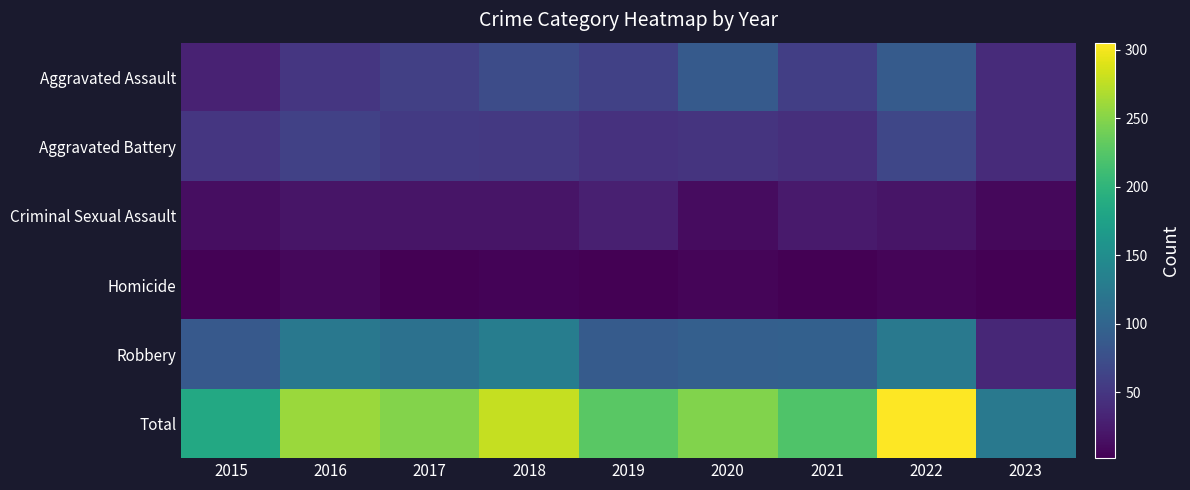

Which series has the widest spread of values?

Total